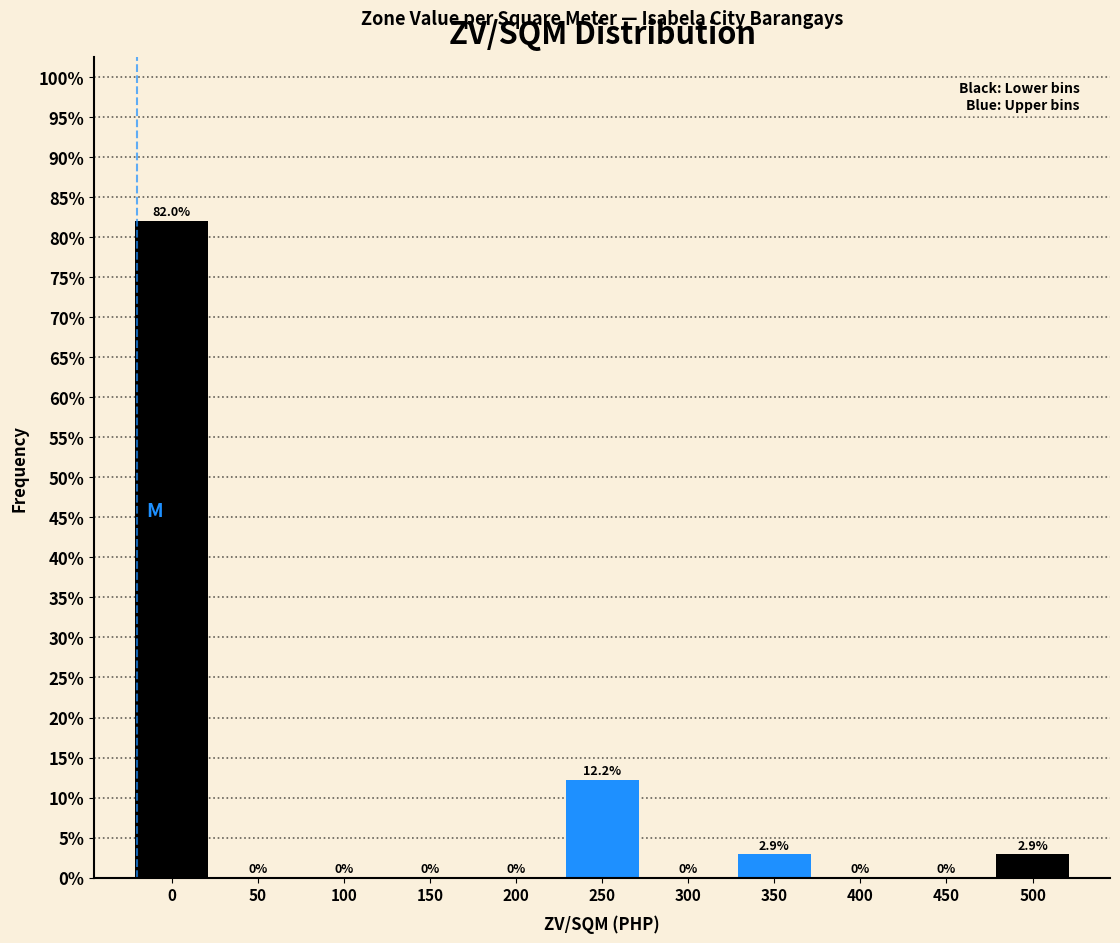

Reading right to left, extract all data points from this chart.

500=2.9	450=0.0	400=0.0	350=2.9	300=0.0	250=12.2	200=0.0	150=0.0	100=0.0	50=0.0	0=82.0